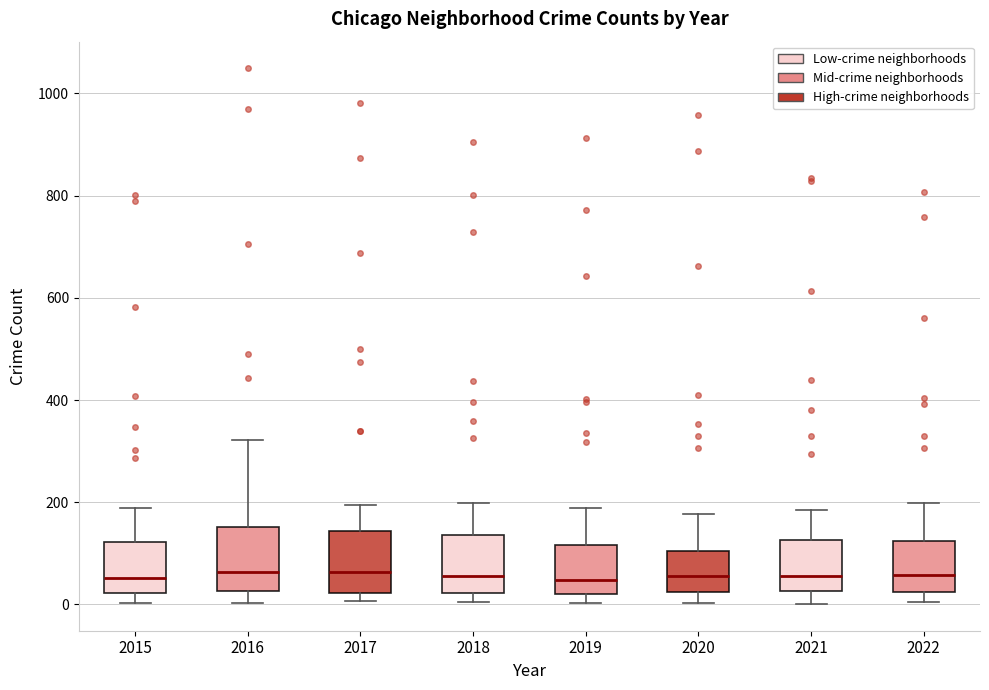

Reading left to right, read every box against the y-axis: the position of its median line, the range the box covers, and the ends of its whiskers. The values are not printed on the chart, so give them approximately, as read against the axis.

2015: median 60, box 20 to 120, whiskers 0 to 180
2016: median 60, box 20 to 160, whiskers 0 to 320
2017: median 60, box 20 to 140, whiskers 0 to 200
2018: median 60, box 20 to 140, whiskers 0 to 200
2019: median 40, box 20 to 120, whiskers 0 to 180
2020: median 60, box 20 to 100, whiskers 0 to 180
2021: median 60, box 20 to 120, whiskers 0 to 180
2022: median 60, box 20 to 120, whiskers 0 to 200